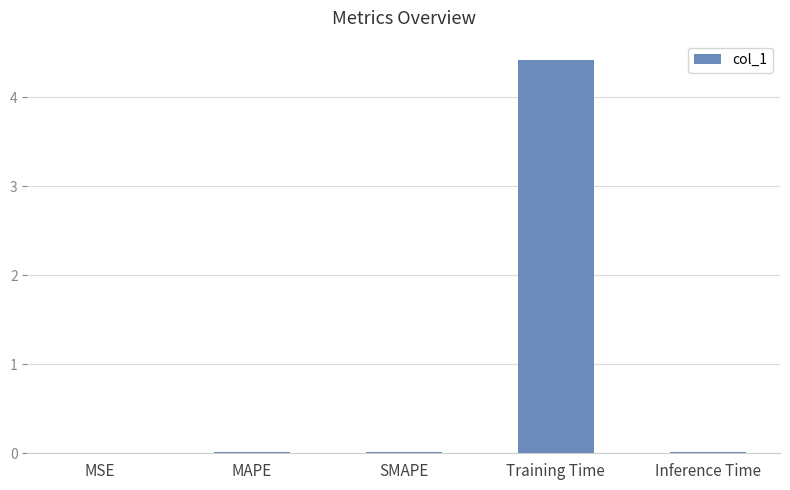

What is the greatest value displayed?

4.4